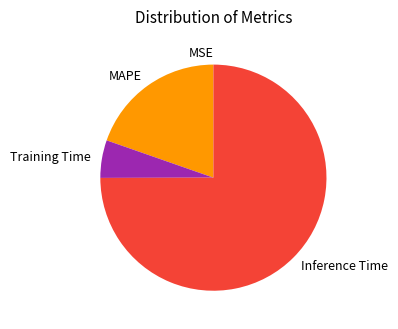

Between Inference Time and Training Time, which is larger?

Inference Time